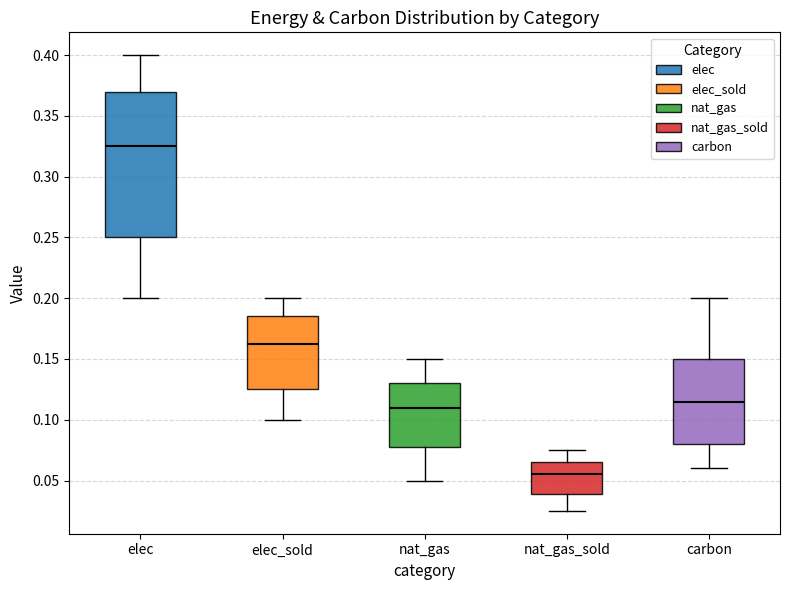

Reading left to right, transcribe this box plot: for each box, give where its median line is, the range the box spans, and where its two whiskers end, as read against the y-axis. The values are not printed on the chart, so give them approximately, as read against the axis.

elec: median 0.325, box 0.250 to 0.370, whiskers 0.200 to 0.400
elec_sold: median 0.165, box 0.125 to 0.185, whiskers 0.100 to 0.200
nat_gas: median 0.110, box 0.080 to 0.130, whiskers 0.050 to 0.150
nat_gas_sold: median 0.055, box 0.040 to 0.065, whiskers 0.025 to 0.075
carbon: median 0.115, box 0.080 to 0.150, whiskers 0.060 to 0.200